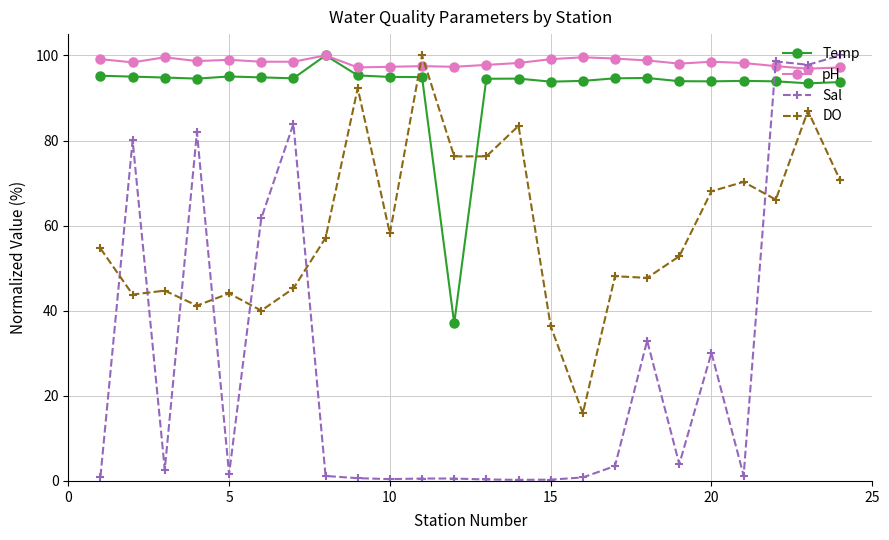

Which series has the largest range (max minus min)?

Sal